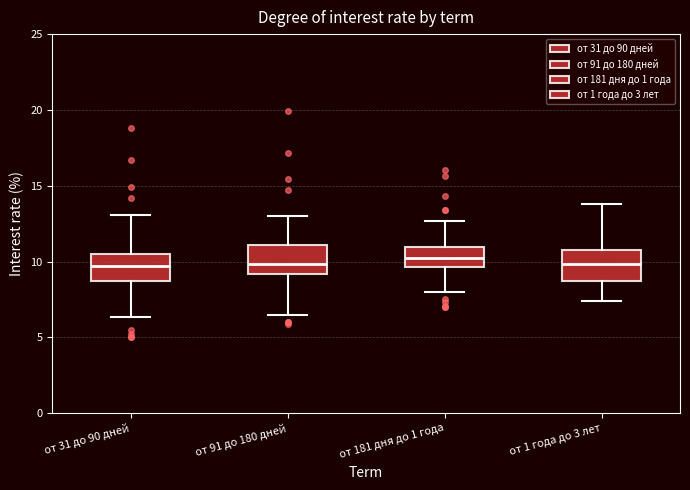

Where does the lower whisker of the box for от 1 года до 3 лет end on the y-axis? The values are not printed on the chart, so give them approximately, as read against the axis.

7.5